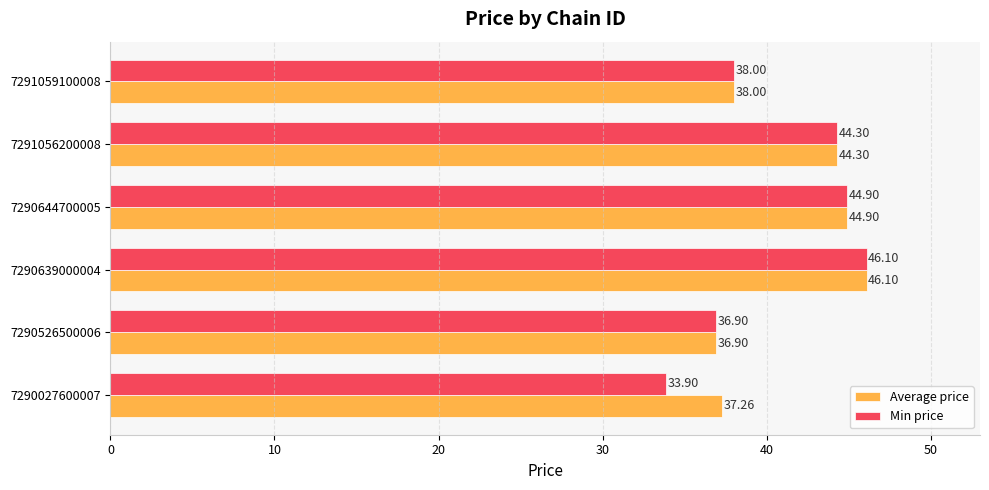

What is the difference between the maximum and minimum values in the Min price series?

12.2